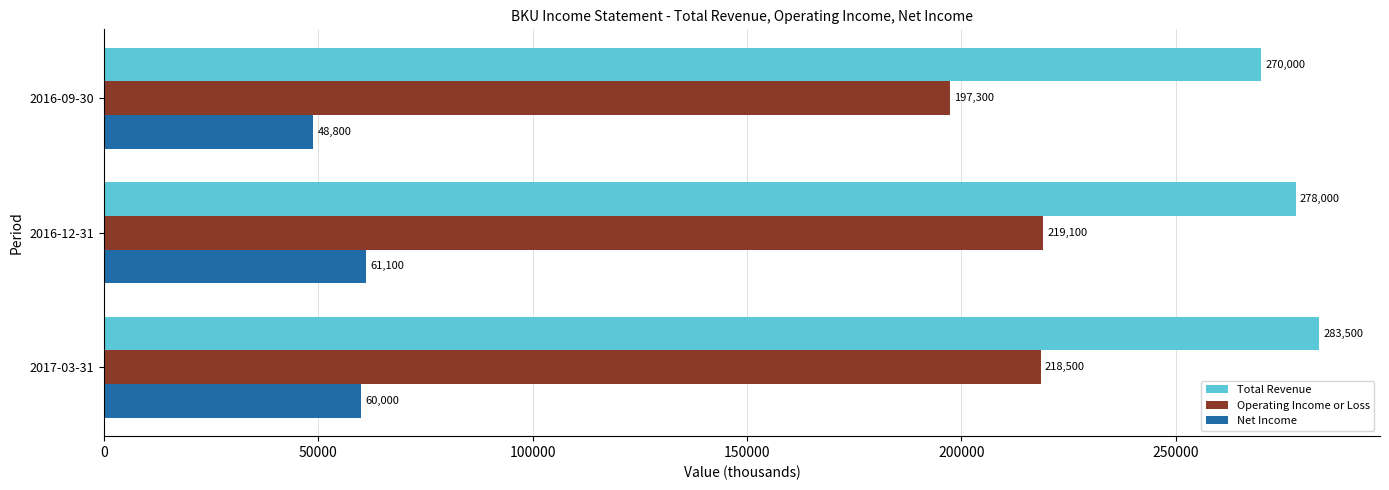

What is the sum of all Operating Income or Loss values?

634900